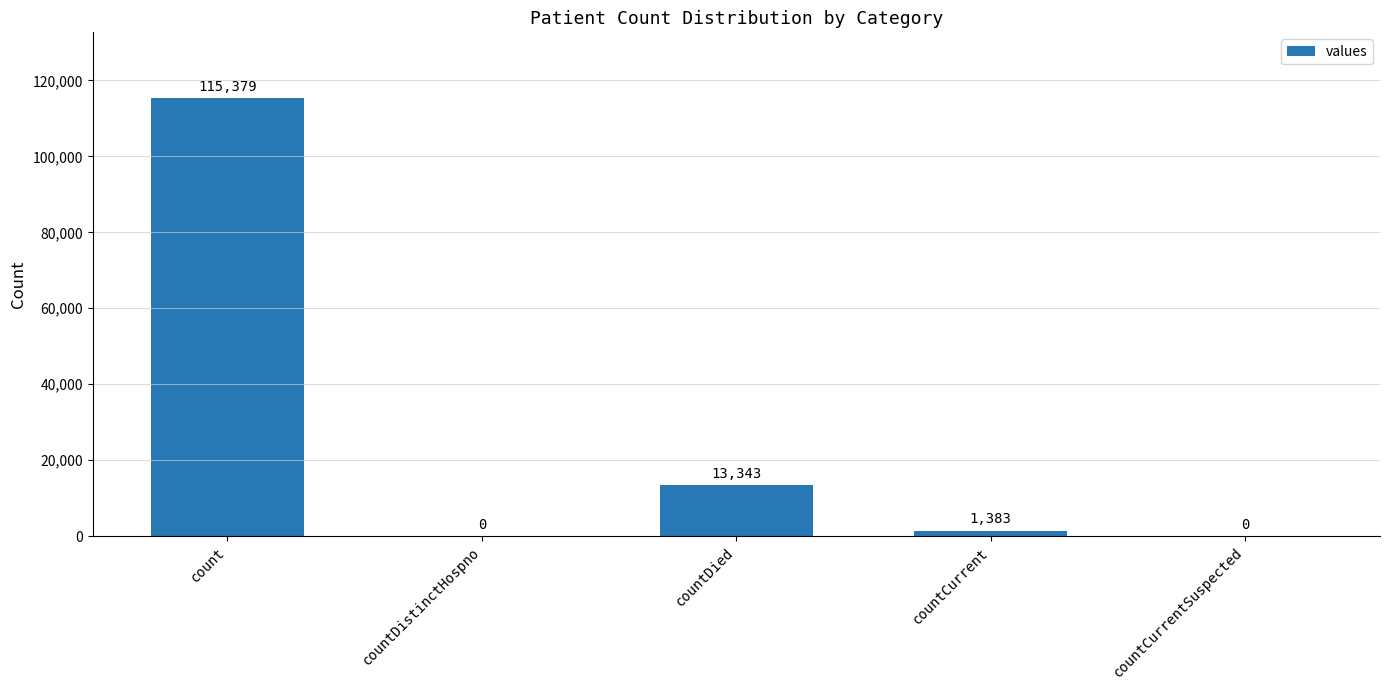

What is the sum of all values?

130105